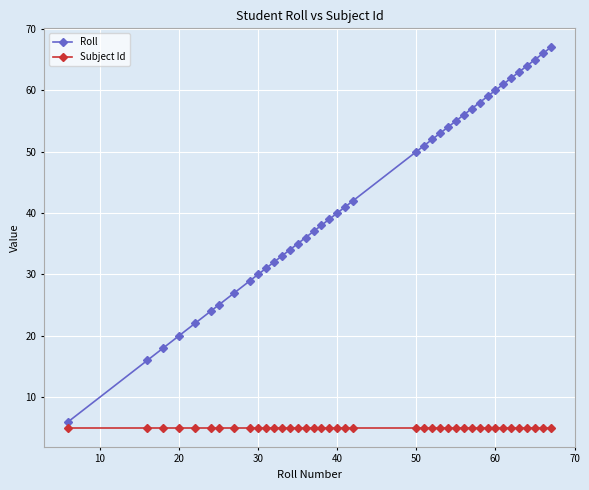

What is the minimum value shown in the chart?

5